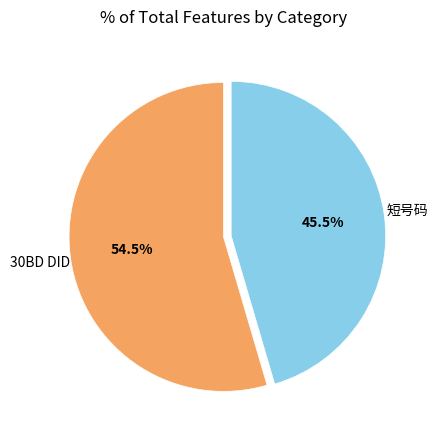

To the nearest percent, what is the combined percentage of 短号码 and 30BD DID?

100%